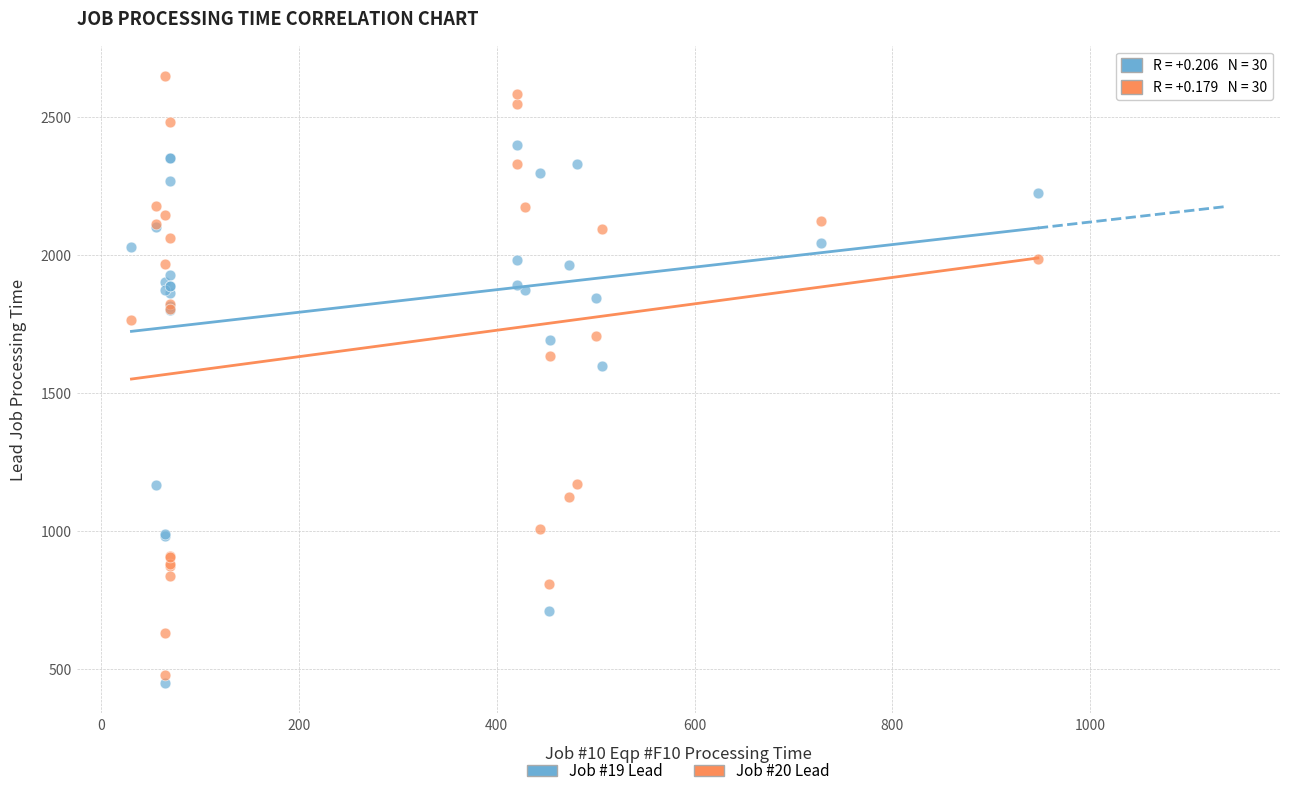

What are all the series names shown in the legend?

Job #19 Lead, Job #20 Lead